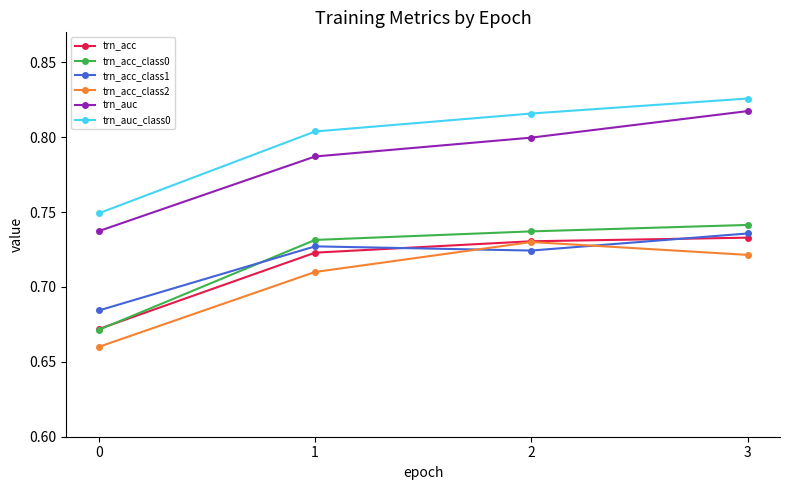

True or false: trn_auc and trn_acc_class0 intersect in this chart.

False